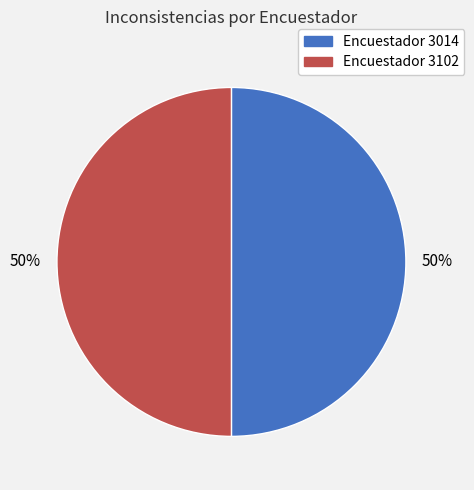

To the nearest percent, what is the average slice percentage?

50%